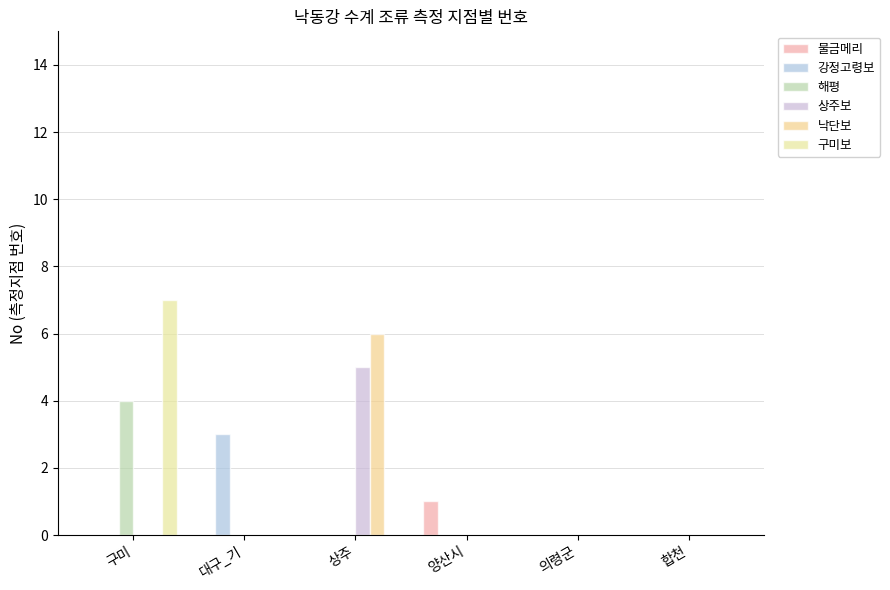

Are the bars horizontal?

No